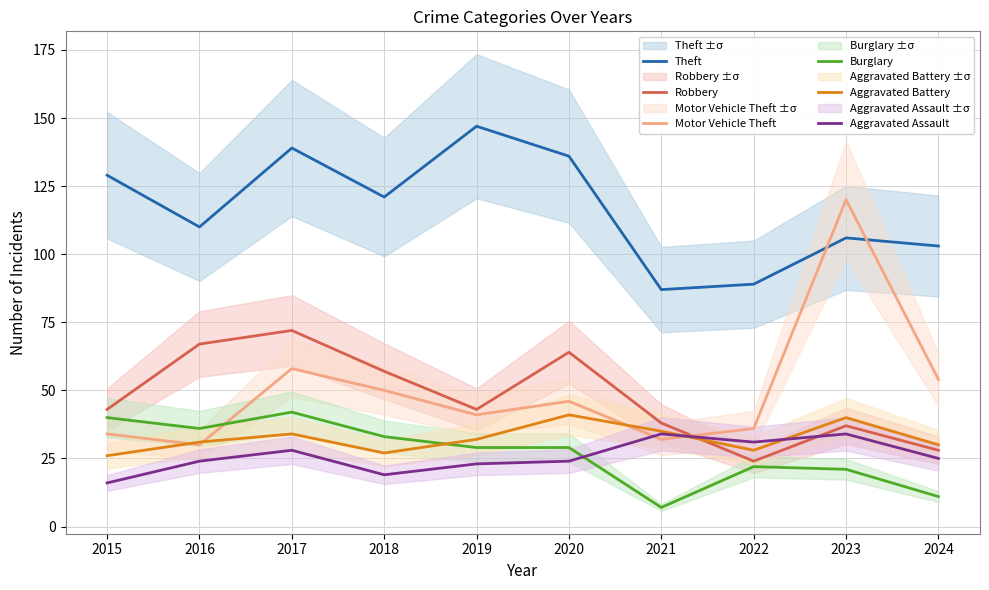

Reading right to left, extract all data points from this chart.

Theft: 2024=103	2023=106	2022=89	2021=87	2020=136	2019=147	2018=121	2017=139	2016=110	2015=129
Robbery: 2024=28	2023=37	2022=24	2021=38	2020=64	2019=43	2018=57	2017=72	2016=67	2015=43
Motor Vehicle Theft: 2024=54	2023=120	2022=36	2021=32	2020=46	2019=41	2018=50	2017=58	2016=30	2015=34
Burglary: 2024=11	2023=21	2022=22	2021=7	2020=29	2019=29	2018=33	2017=42	2016=36	2015=40
Aggravated Battery: 2024=30	2023=40	2022=28	2021=35	2020=41	2019=32	2018=27	2017=34	2016=31	2015=26
Aggravated Assault: 2024=25	2023=34	2022=31	2021=34	2020=24	2019=23	2018=19	2017=28	2016=24	2015=16